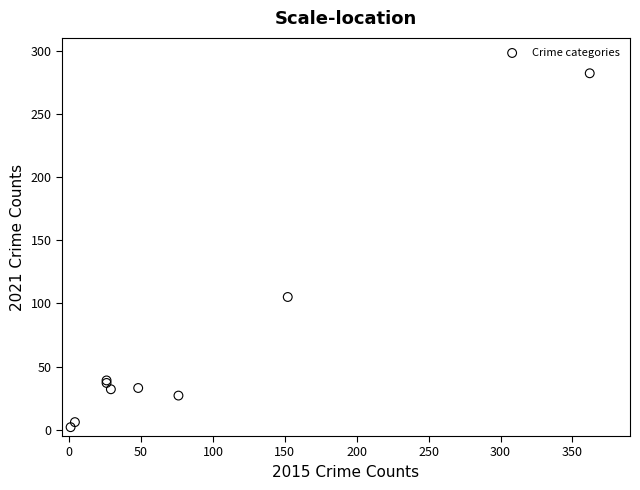

What Y value in the scatter plot is closest to 142?

105